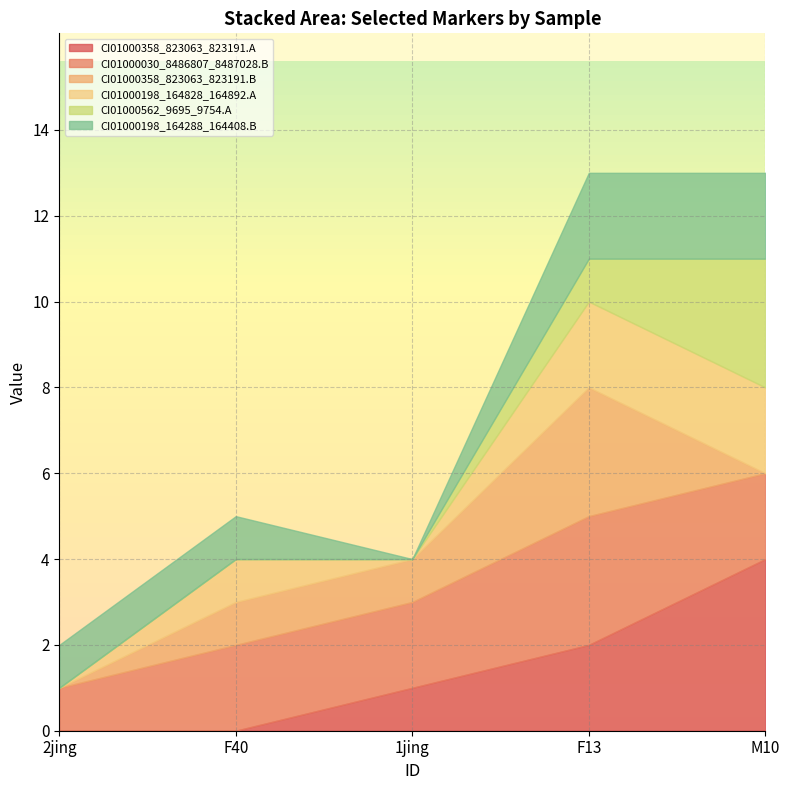

True or false: CI01000198_164828_164892.A has more than 2 interior local peaks.

False